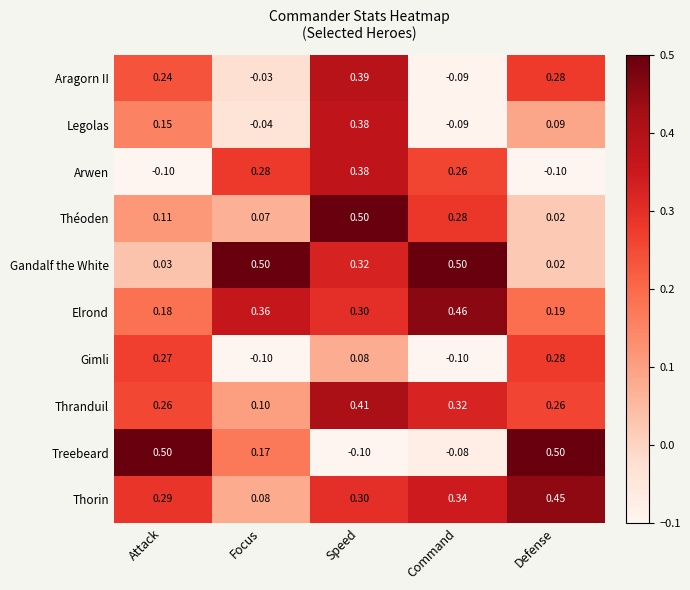

Rank the series at Attack from highest to lowest value.

Treebeard, Thorin, Gimli, Thranduil, Aragorn II, Elrond, Legolas, Théoden, Gandalf the White, Arwen